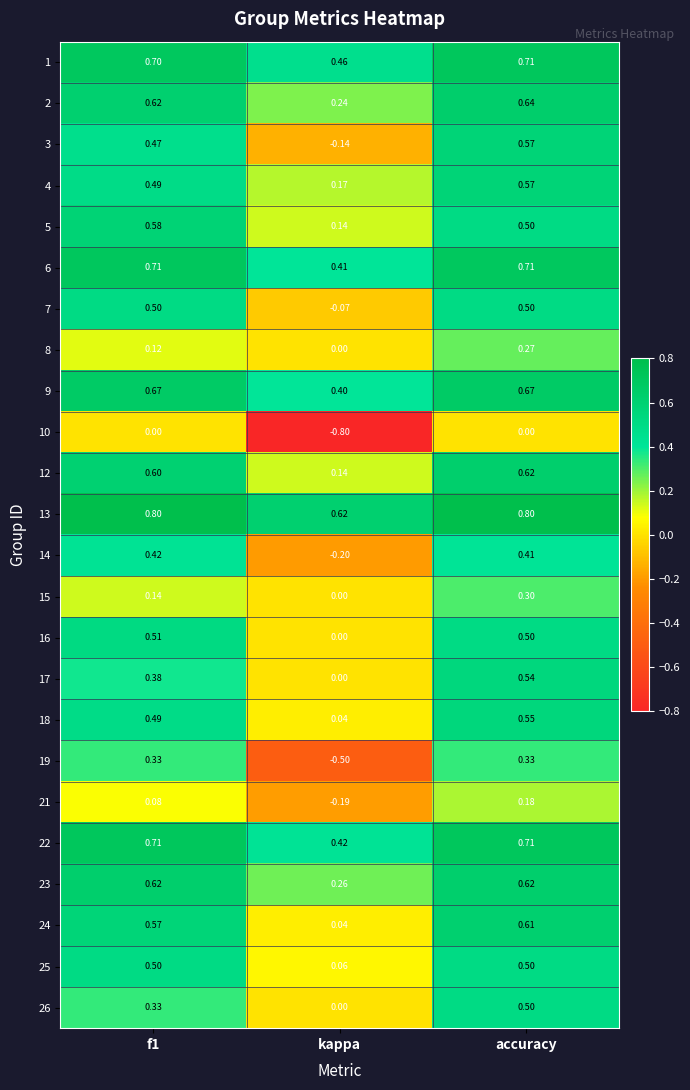

At which category is the sum across all series the highest?

accuracy